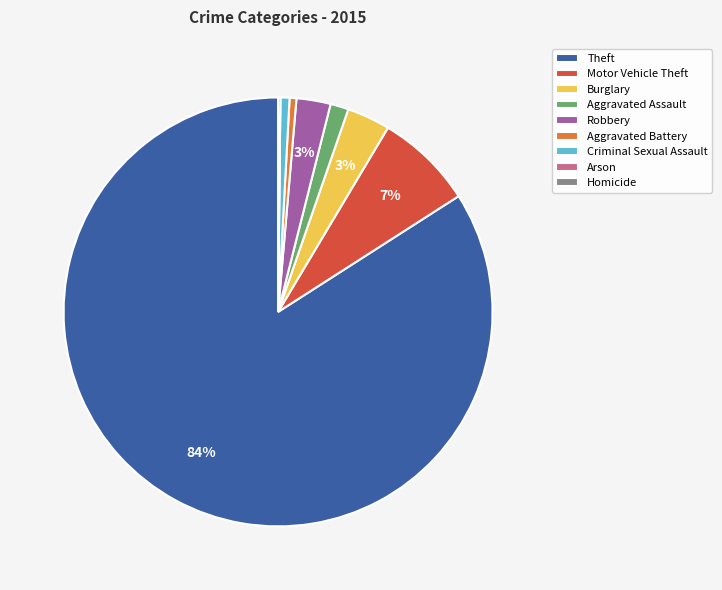

Which category has the biggest portion of the pie?

Theft